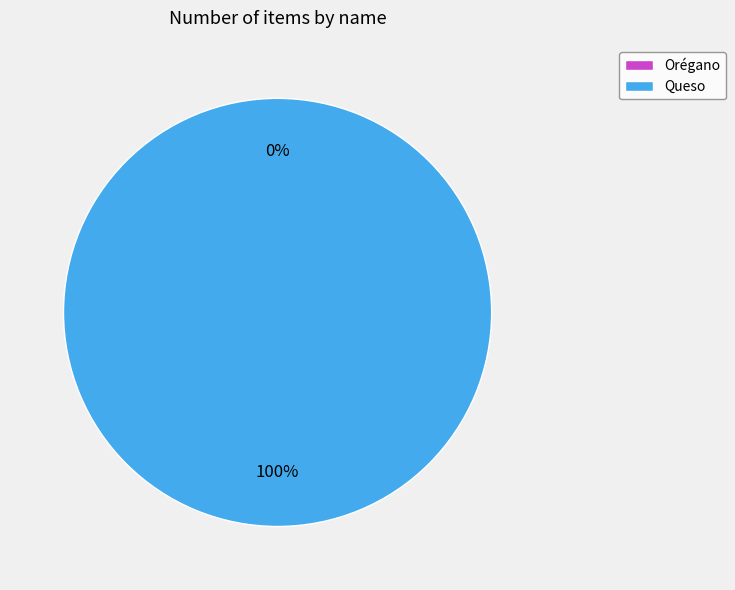

To the nearest percent, what is the combined percentage of Queso and Orégano?

100%